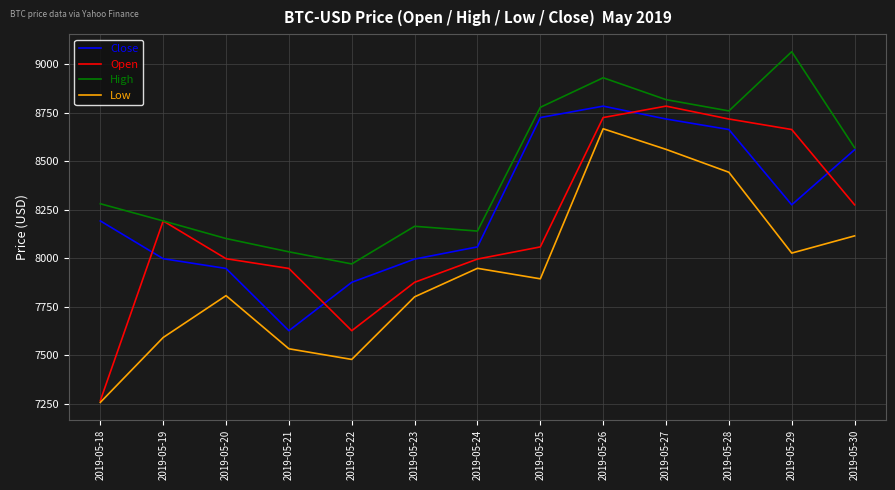

What is the average value of the High series?

8447.3